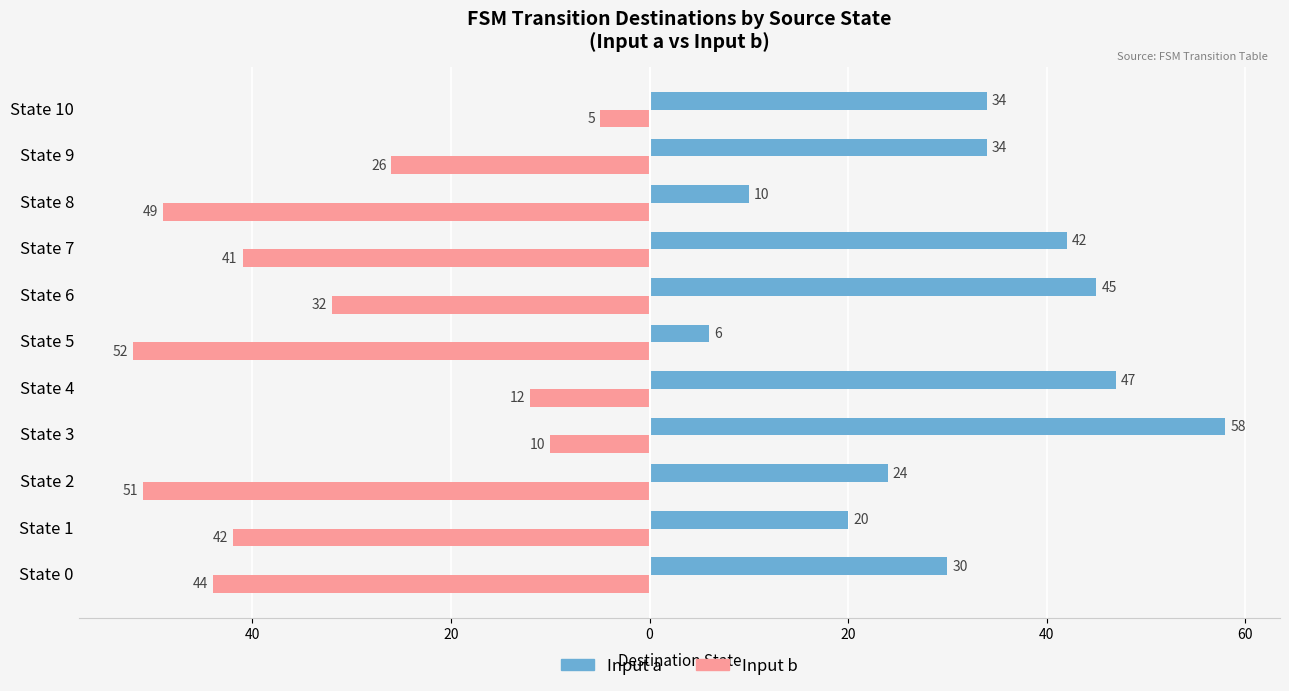

Reading left to right, extract all data points from this chart.

Input a (dest state): 30	20	24	58	47	6	45	42	10	34	34
Input b (dest state): -44	-42	-51	-10	-12	-52	-32	-41	-49	-26	-5